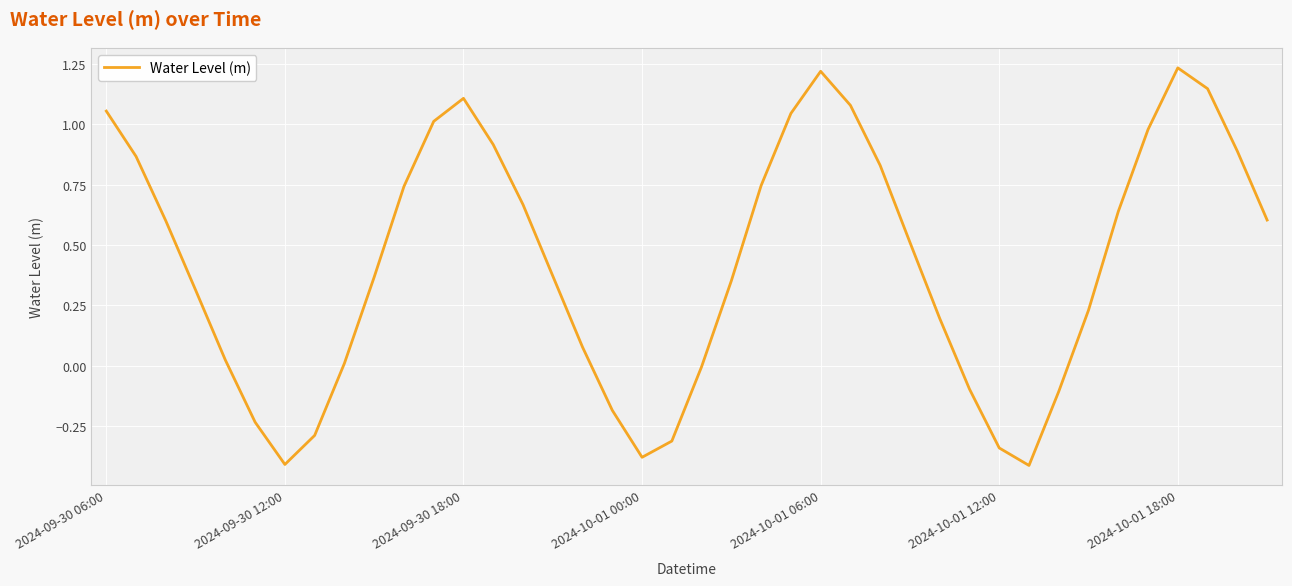

What is the difference between the maximum and minimum values?

1.6